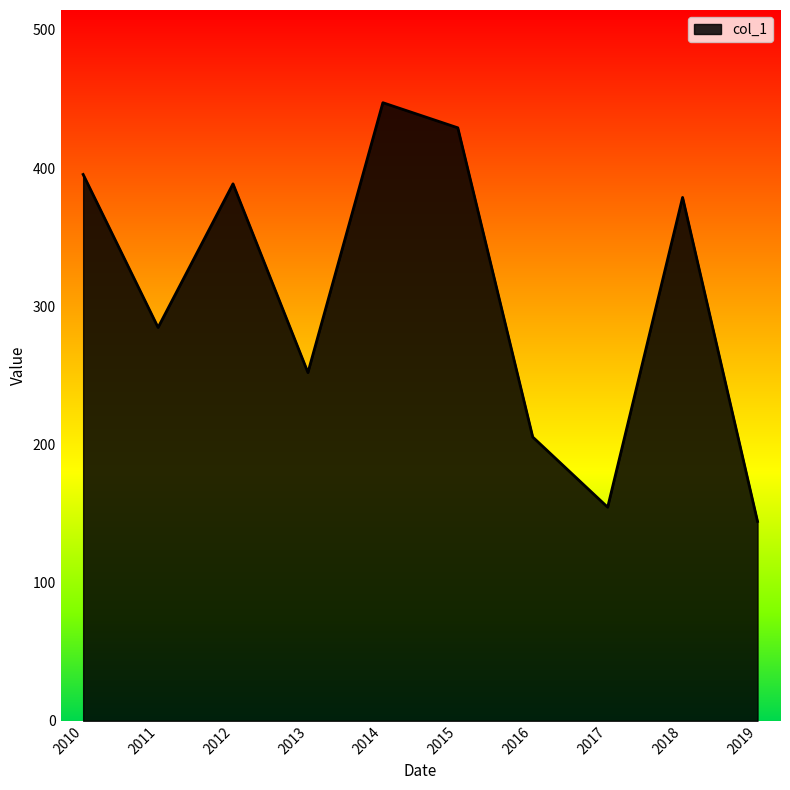

Where is the data nearest to the value 295?

2011